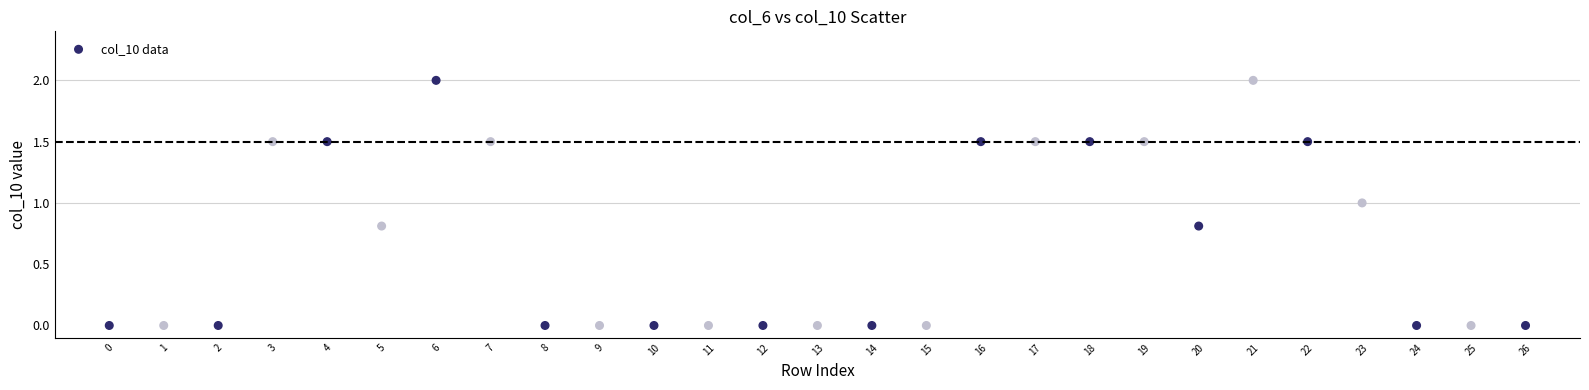

What is the range of Y values (max minus min)?

2.0